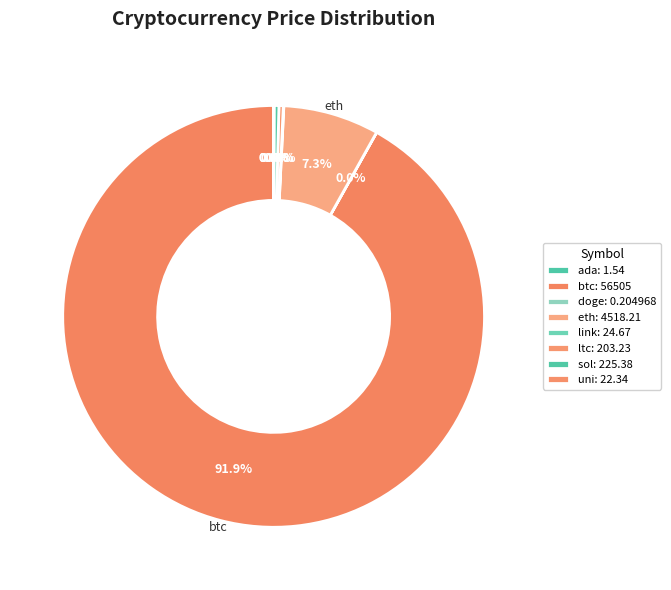

Rank the categories by value from highest to lowest.

btc, eth, sol, ltc, link, uni, ada, doge